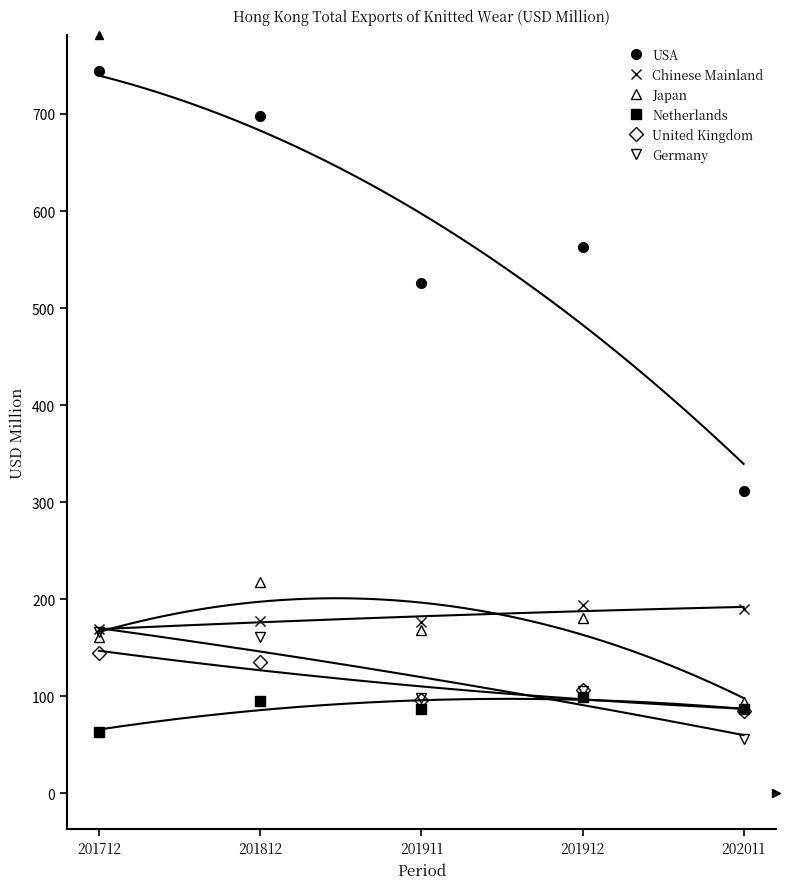

At which category does Japan reach its first local valley?

201911